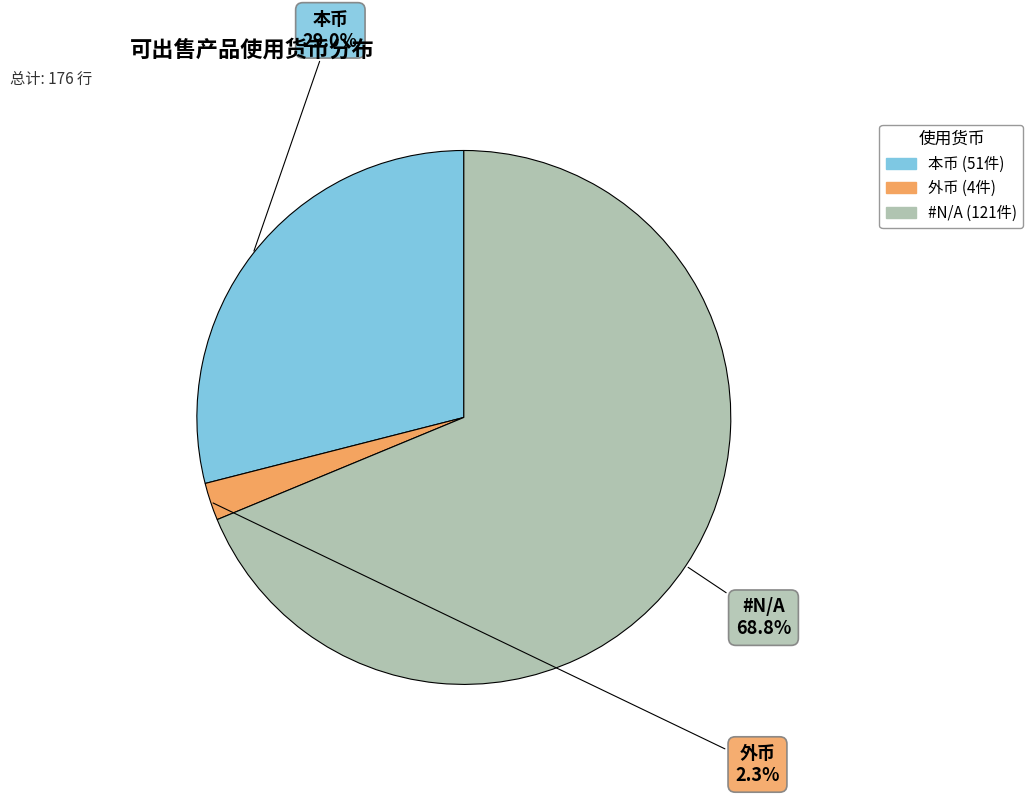

Which slice is the smallest?

外币